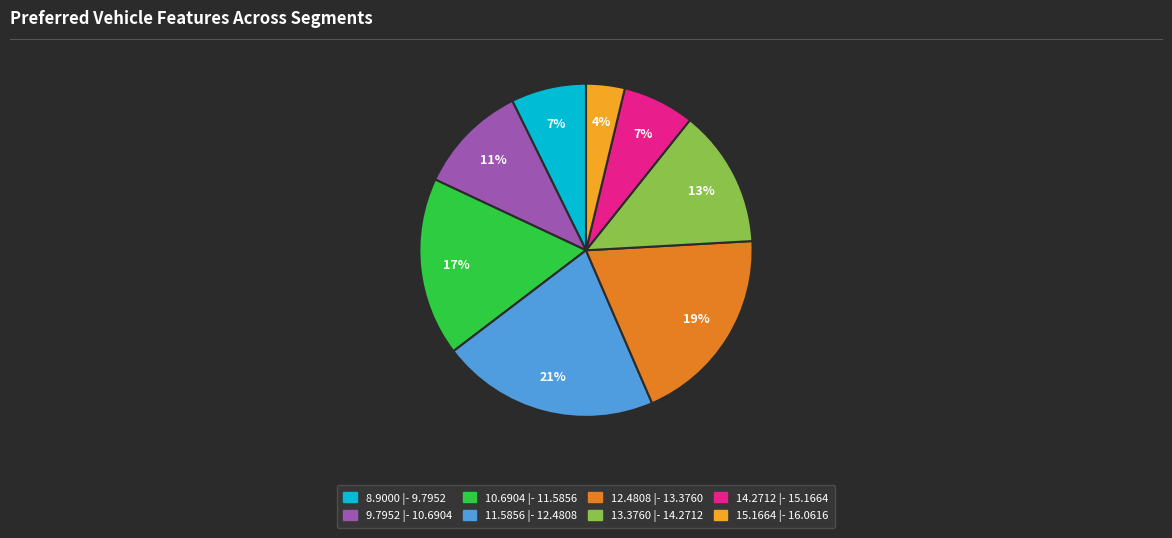

Is it true that 15.1664 |- 16.0616 is 4% of the pie?

True